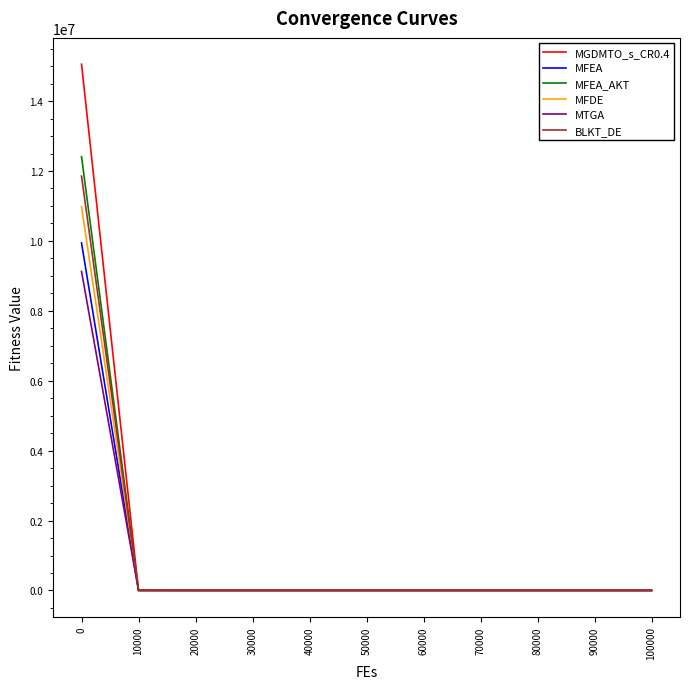

What is the difference between the highest and lowest values at 80000?

71.3